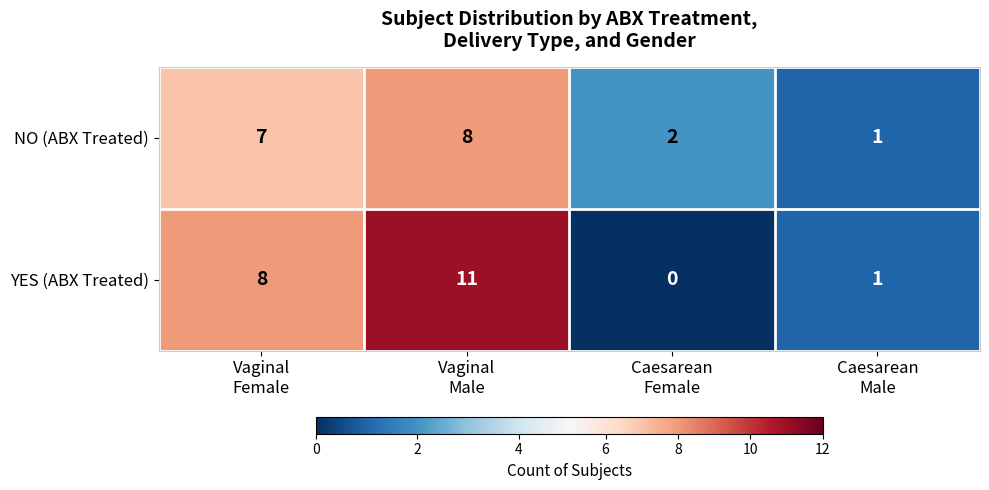

What is the difference between the maximum and minimum values in the YES (ABX Treated) series?

11